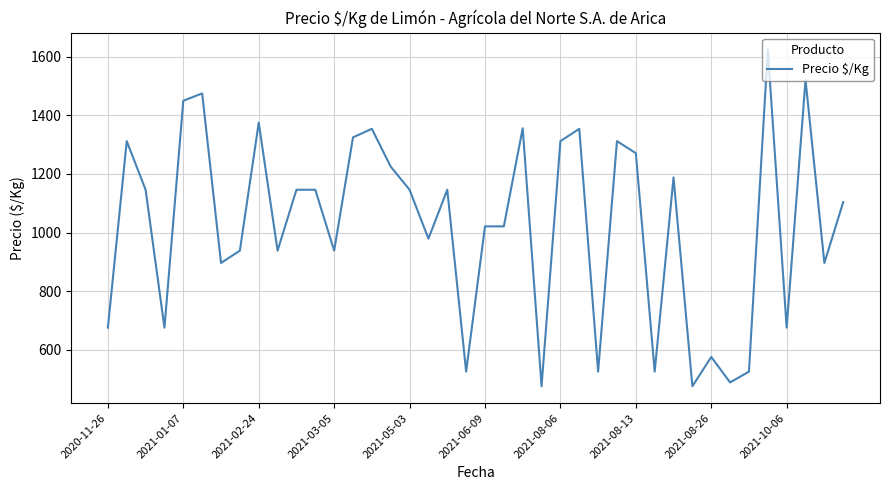

What is the difference between the maximum and minimum values?

1150